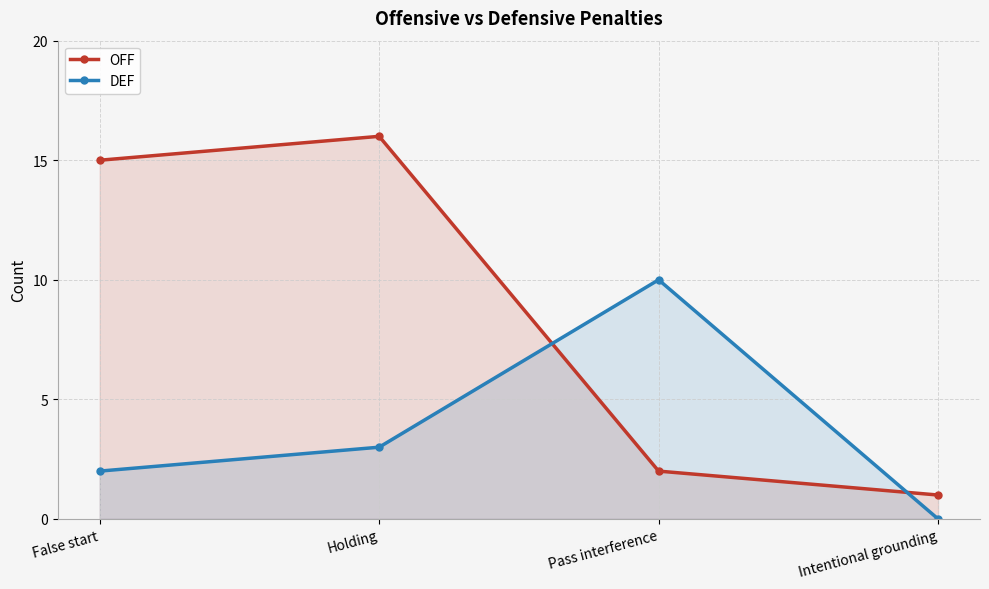

Rank the series by their maximum value, from highest to lowest.

OFF, DEF